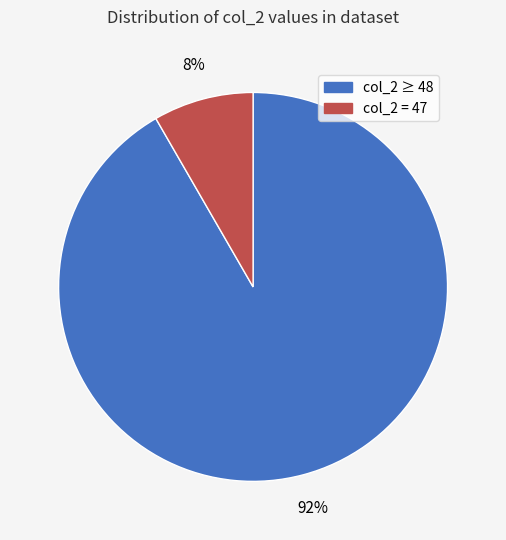

To the nearest percent, what is the average slice percentage?

50%